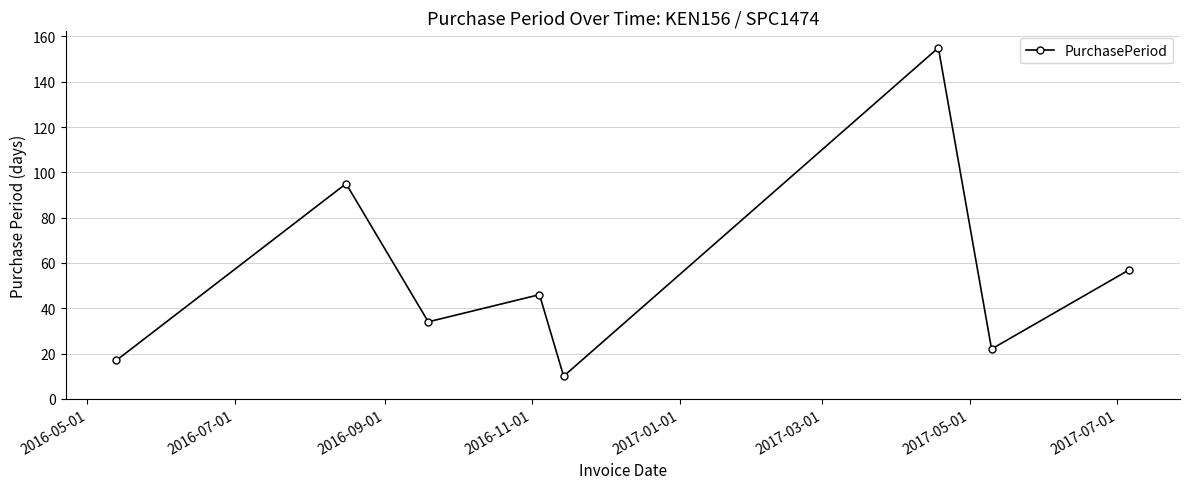

Is this an area chart (filled region under the line)?

No